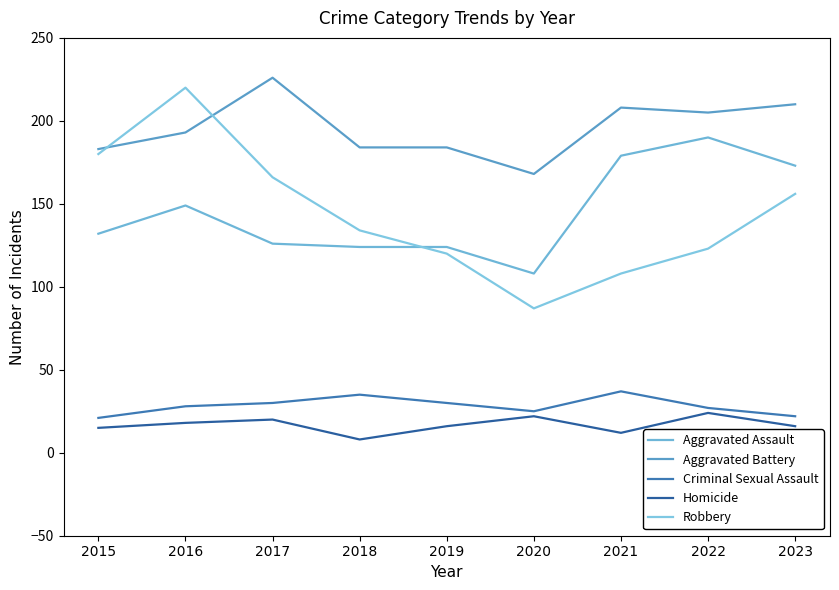

The value of Criminal Sexual Assault at 2018 is 49. True or false?

False